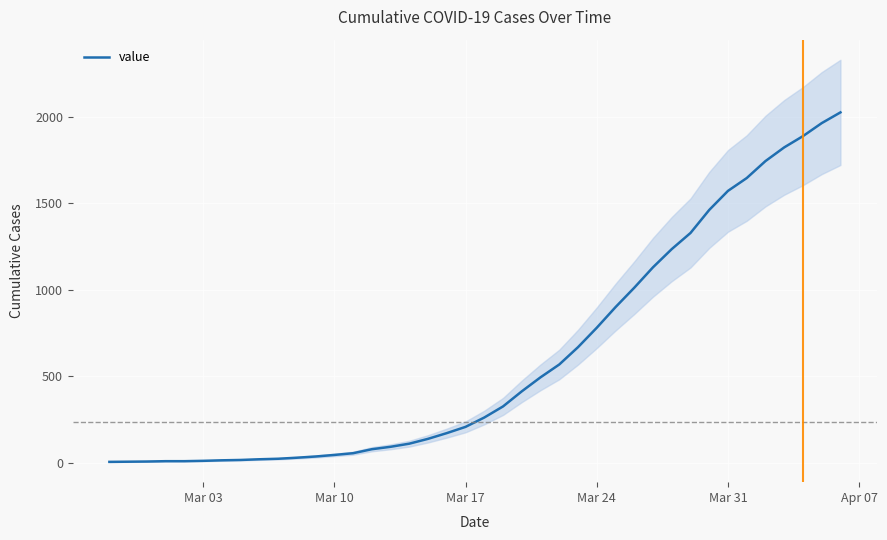

Is this an area chart (filled region under the line)?

No